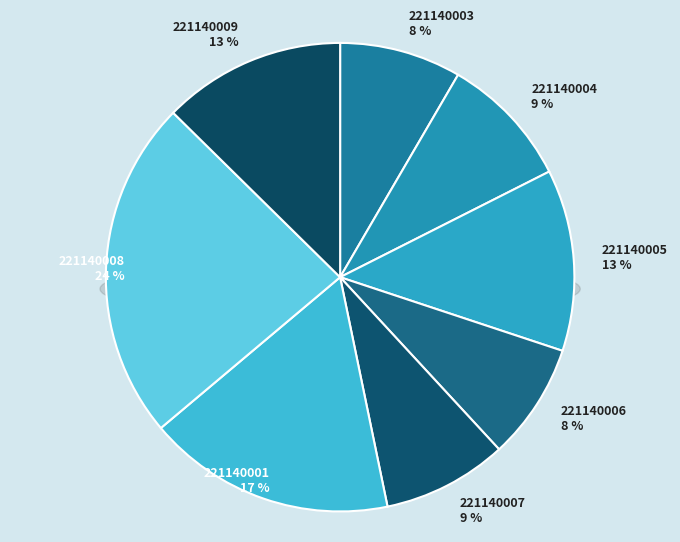

How many slices are in this pie chart?

8